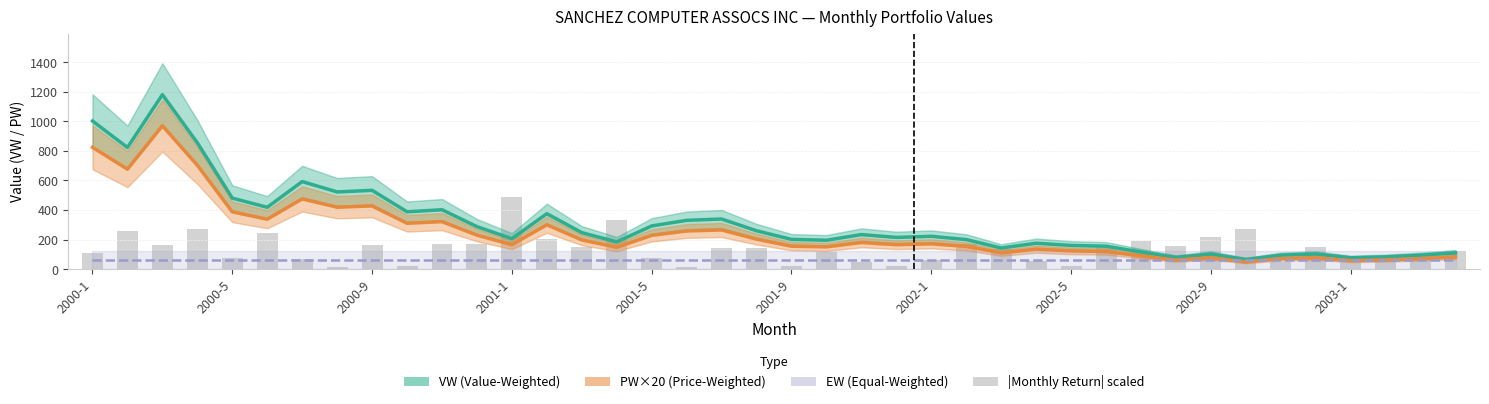

Rank the series by their average value, from lowest to highest.

EW level, |Return| scaled, PW×20 (Price-Weighted), VW (Value-Weighted)